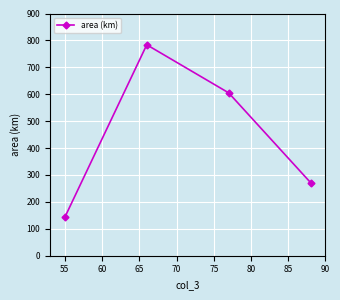

How many points are higher than both their immediate neighbors (excluding endpoints)?

1